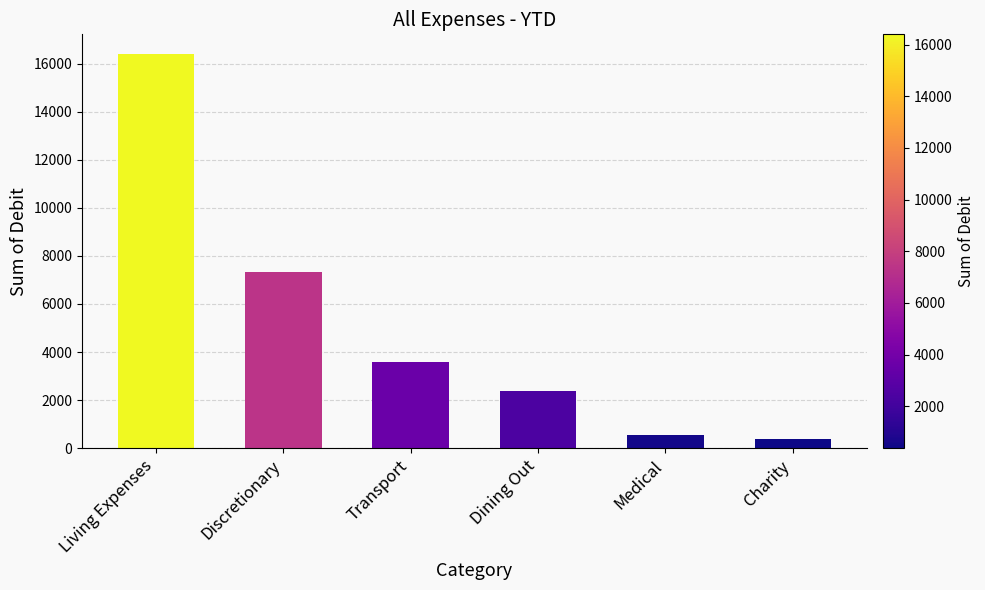

Rank the categories by value from lowest to highest.

Charity, Medical, Dining Out, Transport, Discretionary, Living Expenses